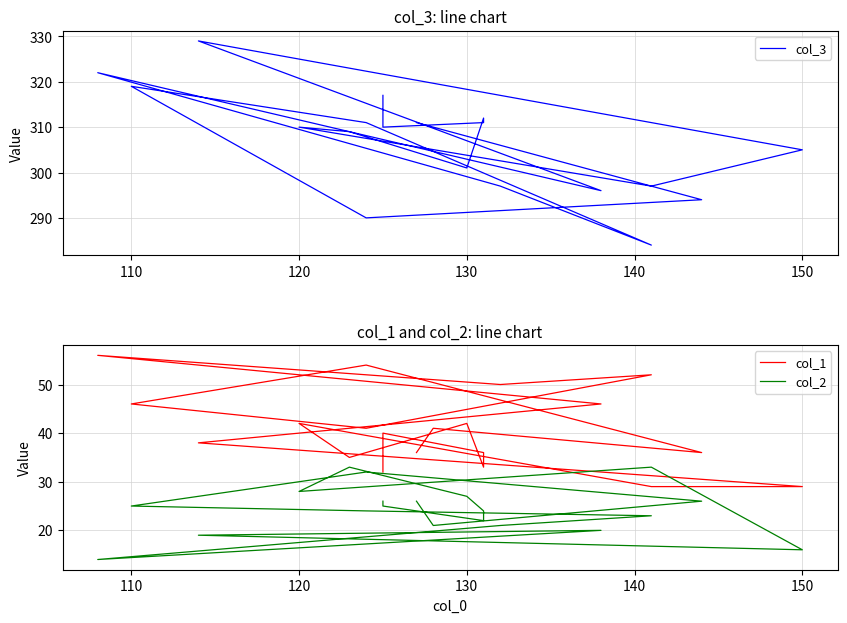

What is the difference between the maximum and second lowest values in the col_2 series?

17